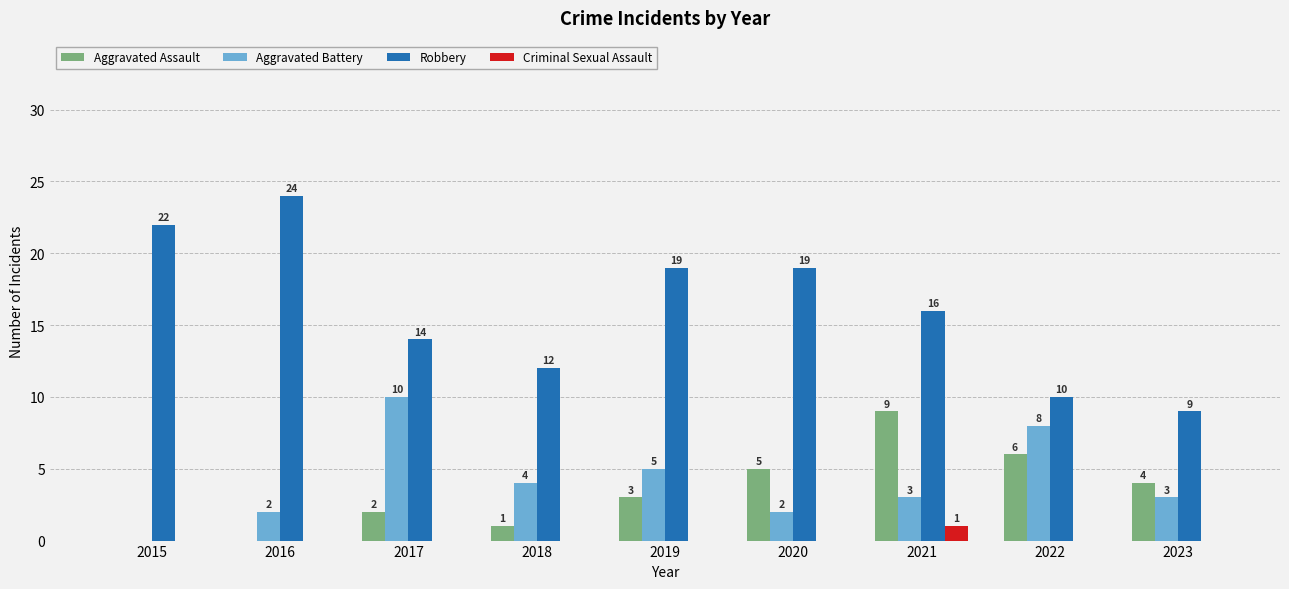

What are all the series names shown in the legend?

Aggravated Assault, Aggravated Battery, Robbery, Criminal Sexual Assault